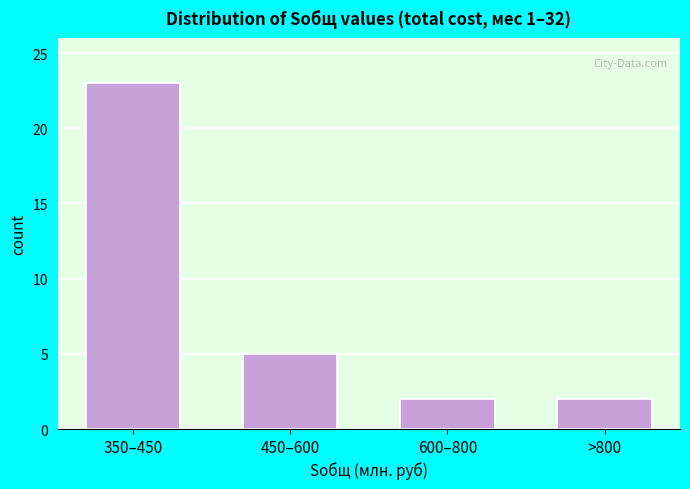

Reading left to right, what are all the values shown in this chart?

23	5	2	2